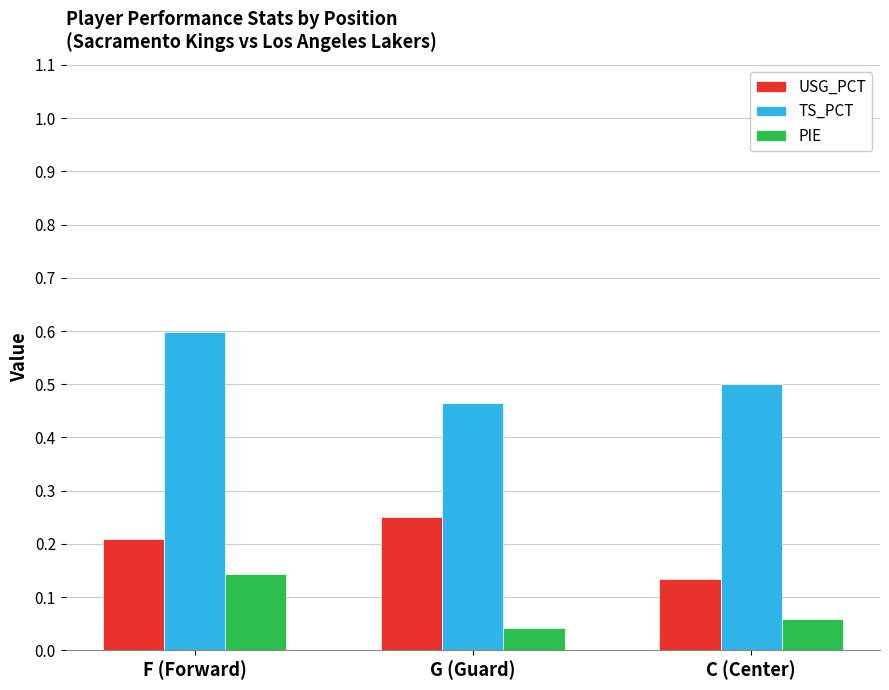

The USG_PCT series shows 0.4 at G (Guard). True or false?

False